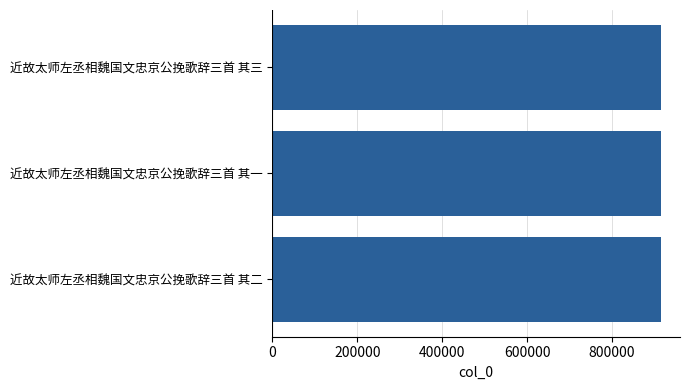

Approximately how many times larger is the value at 近故太师左丞相魏国文忠京公挽歌辞三首 其二 compared to 近故太师左丞相魏国文忠京公挽歌辞三首 其三?

1.0